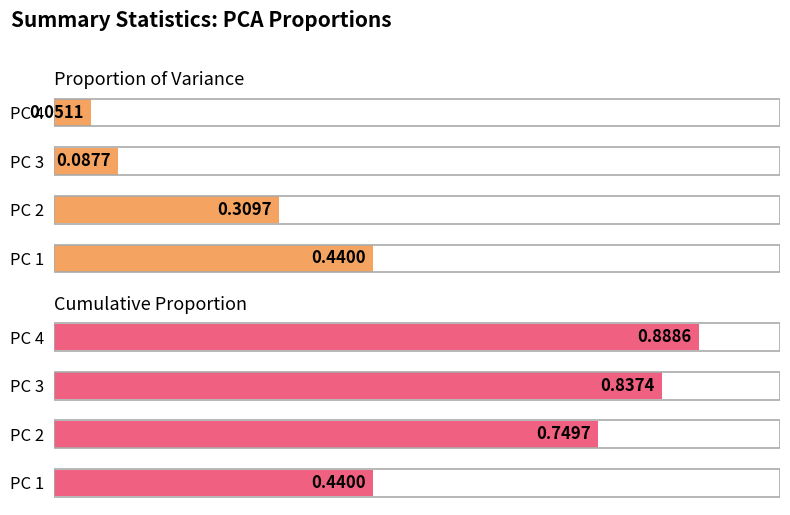

What is the difference between the Cumulative Proportion values at PC 2 and PC 1?

0.3